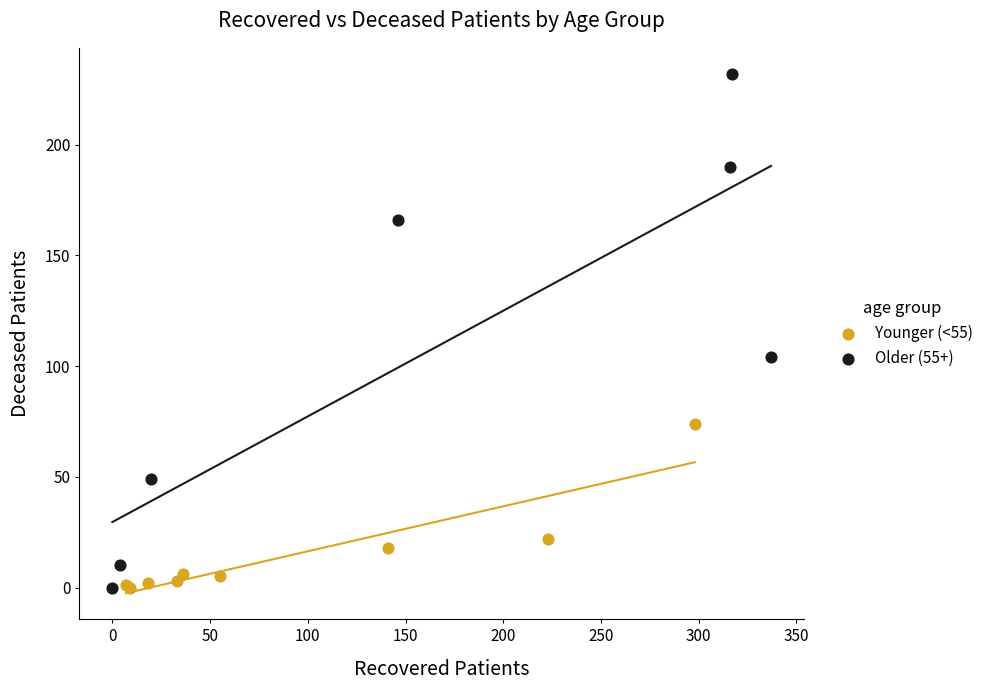

Which series has the widest spread of Y values?

Older (55+)